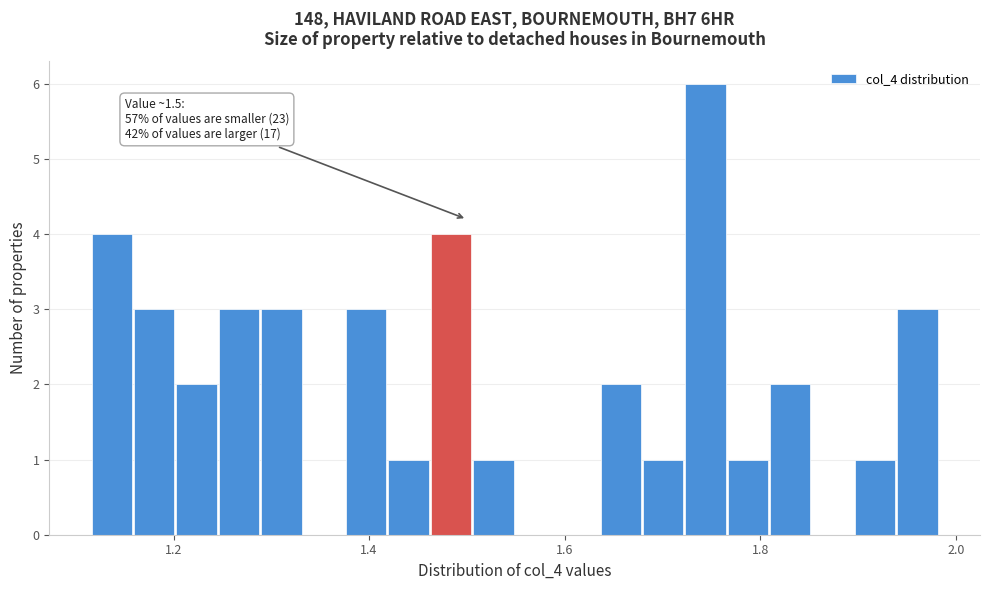

Read against the x-axis, roughly where is the centre of the tallest bar?

1.74